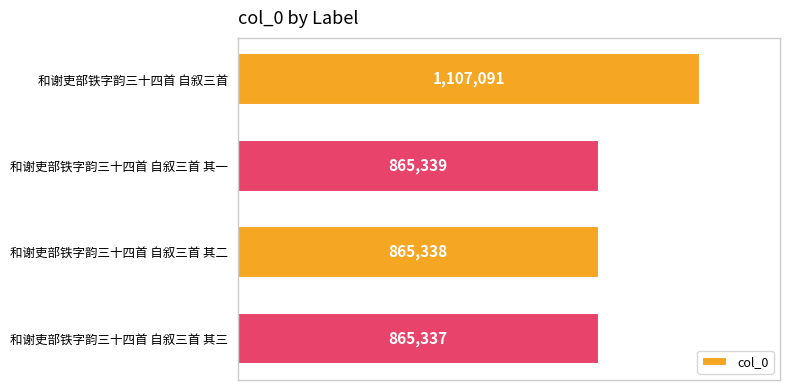

What is the sum of the values at 和谢吏部铁字韵三十四首 自叙三首 其二 and 和谢吏部铁字韵三十四首 自叙三首 其三?

1730675